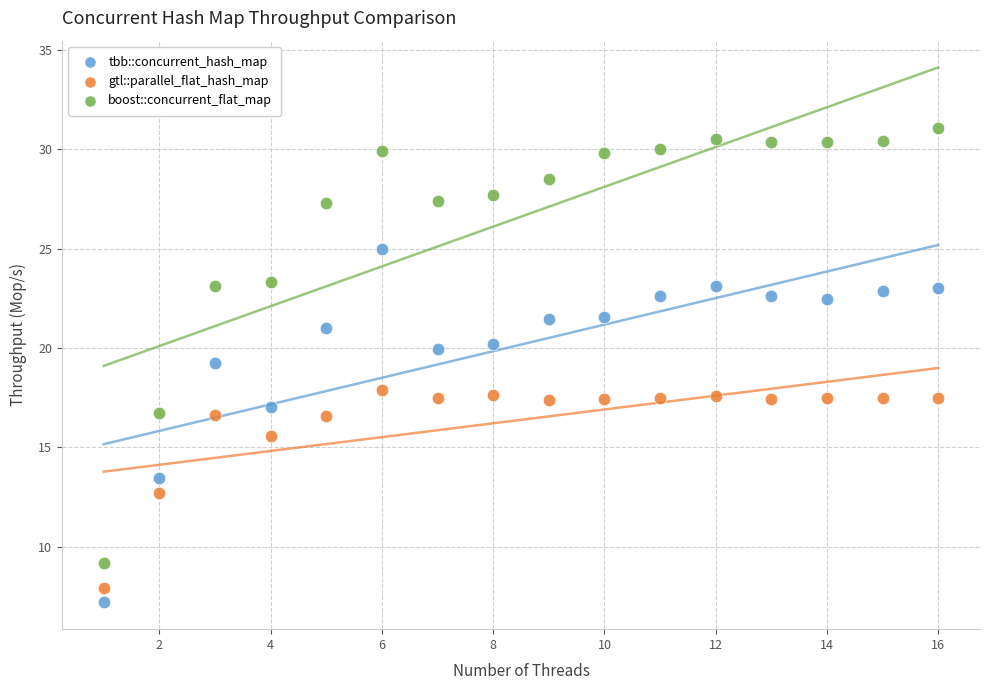

Which series has the largest Y range (max minus min)?

boost::concurrent_flat_map